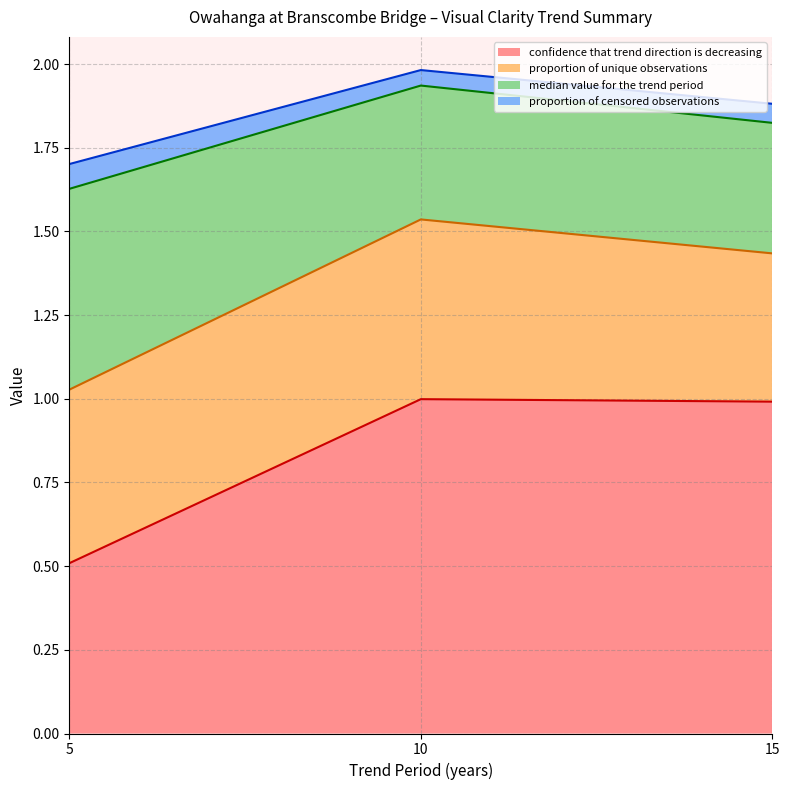

Which category has the lowest value in the confidence that trend direction is decreasing series?

5